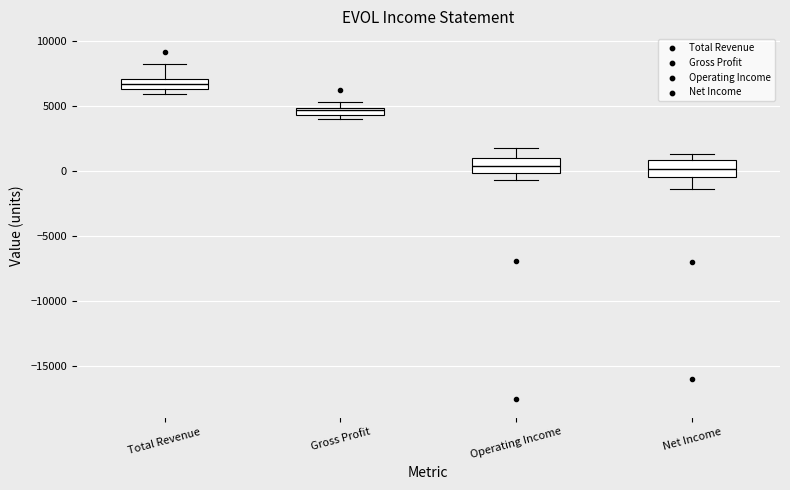

Where does the upper whisker of the box for Operating Income end on the y-axis? The values are not printed on the chart, so give them approximately, as read against the axis.

2000